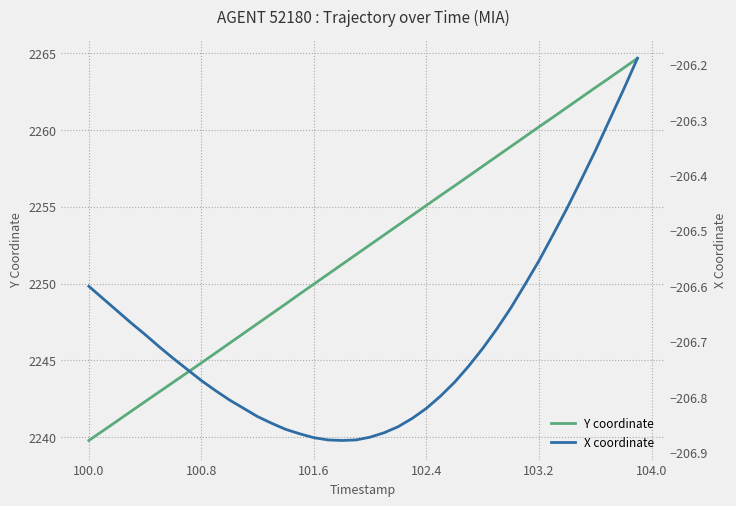

At which label does Y coordinate reach its minimum?

100.0